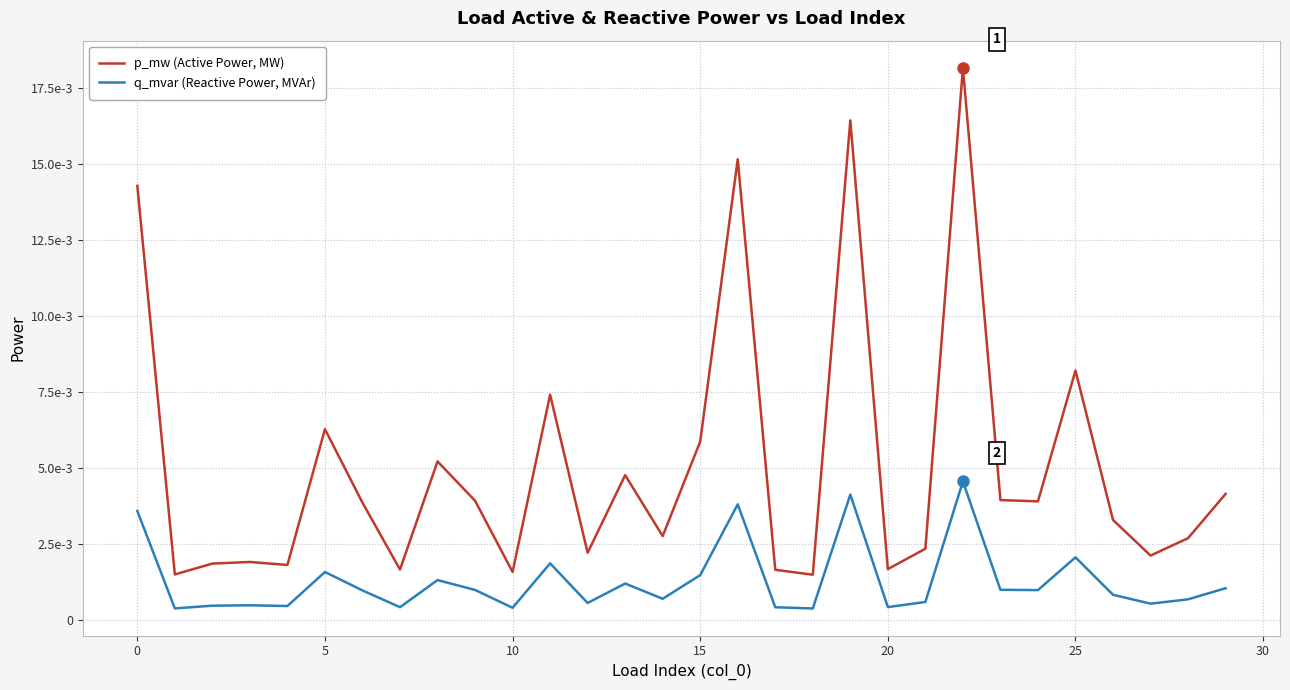

What are all the series names shown in the legend?

p_mw (Active Power, MW), q_mvar (Reactive Power, MVAr)